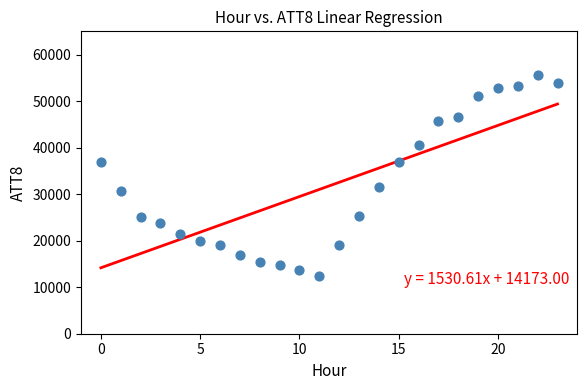

How many data points are displayed?

24